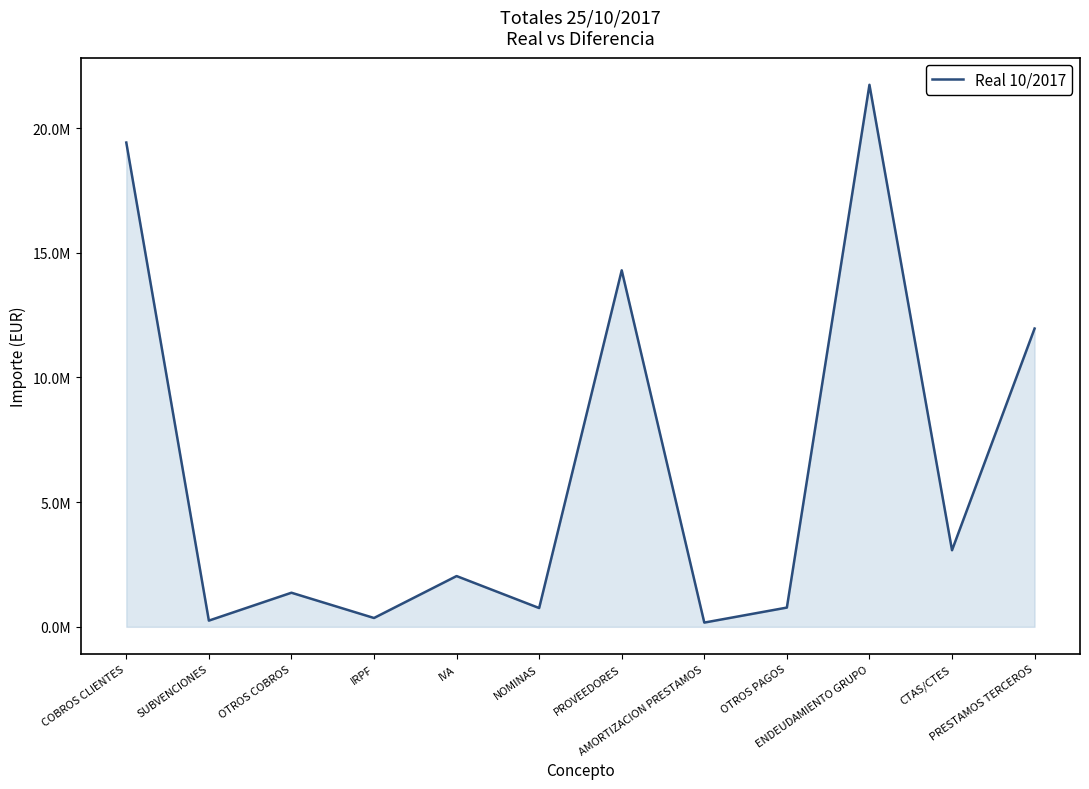

Reading left to right, list all the values displayed in this chart.

COBROS CLIENTES=19422854.7	SUBVENCIONES=249318.0	OTROS COBROS=1367639.1	IRPF=354361.6	IVA=2035928.4	NOMINAS=753311.2	PROVEEDORES=14297998.4	AMORTIZACION PRESTAMOS=170034.4	OTROS PAGOS=771825.4	ENDEUDAMIENTO GRUPO=21738939.0	CTAS/CTES=3072395.2	PRESTAMOS TERCEROS=11962900.5